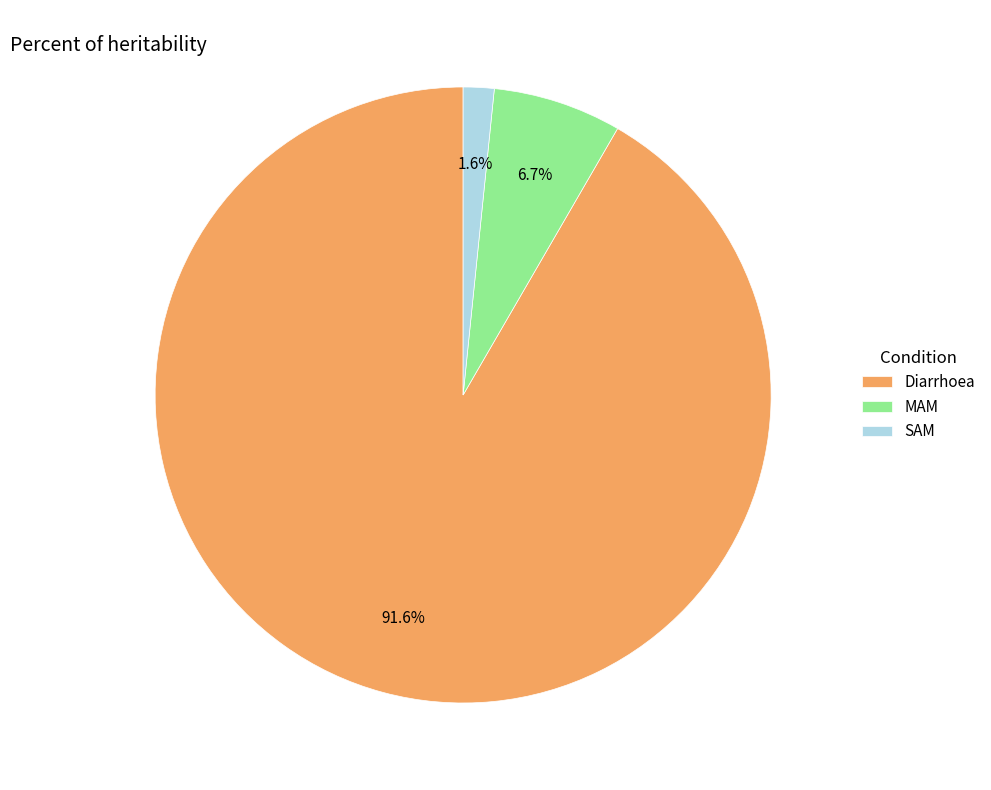

To the nearest percent, what is the difference between the largest and smallest slice percentages?

90%